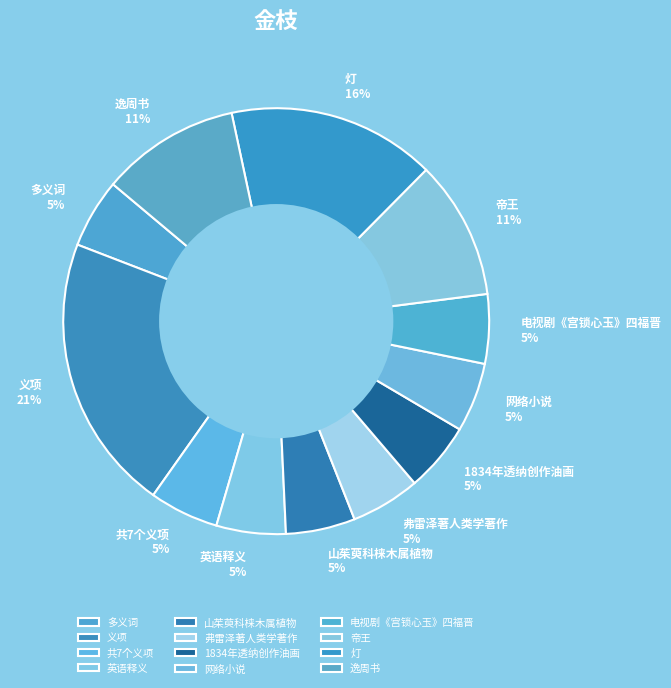

To the nearest percent, what portion does 英语释义 represent?

5%